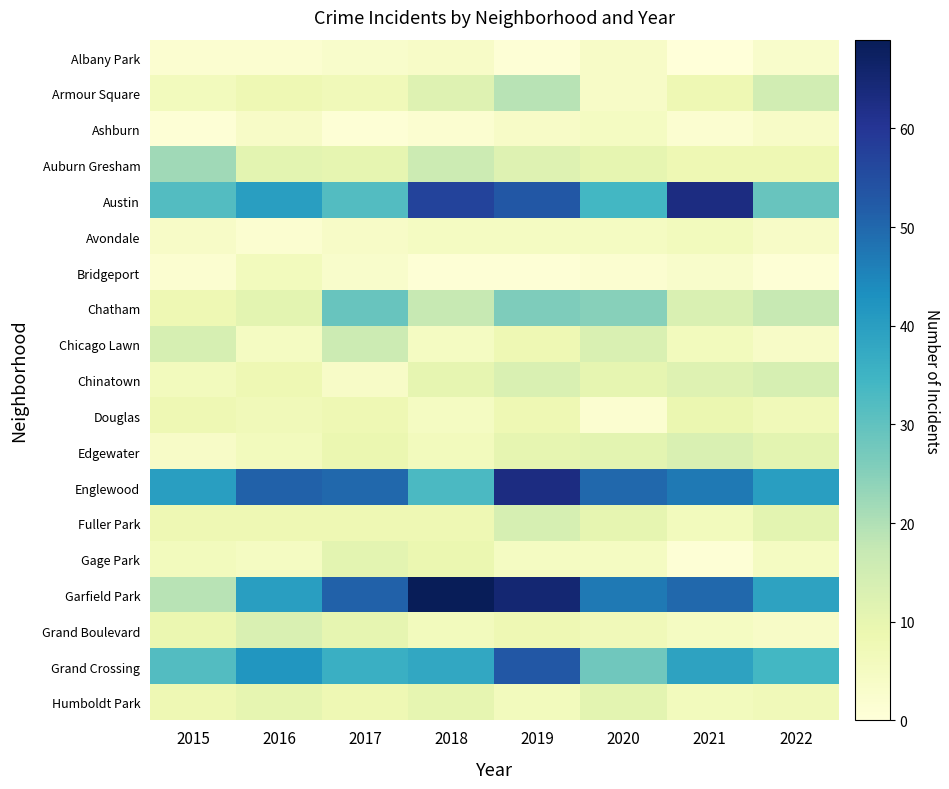

How many categories are shown in the chart?

8